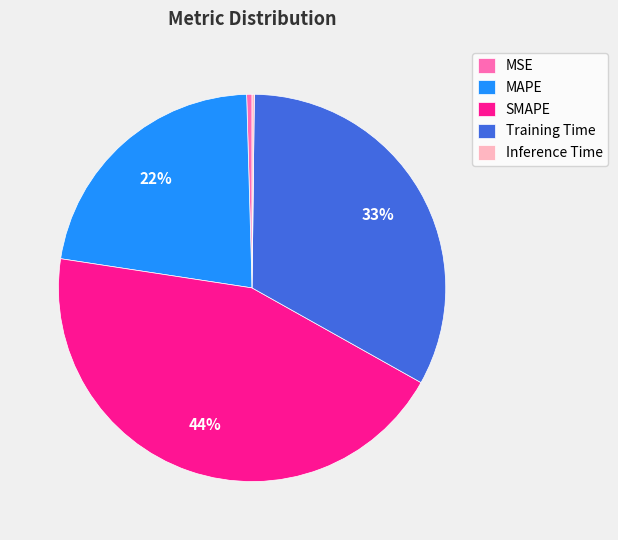

To the nearest percent, what is the average slice percentage?

20%